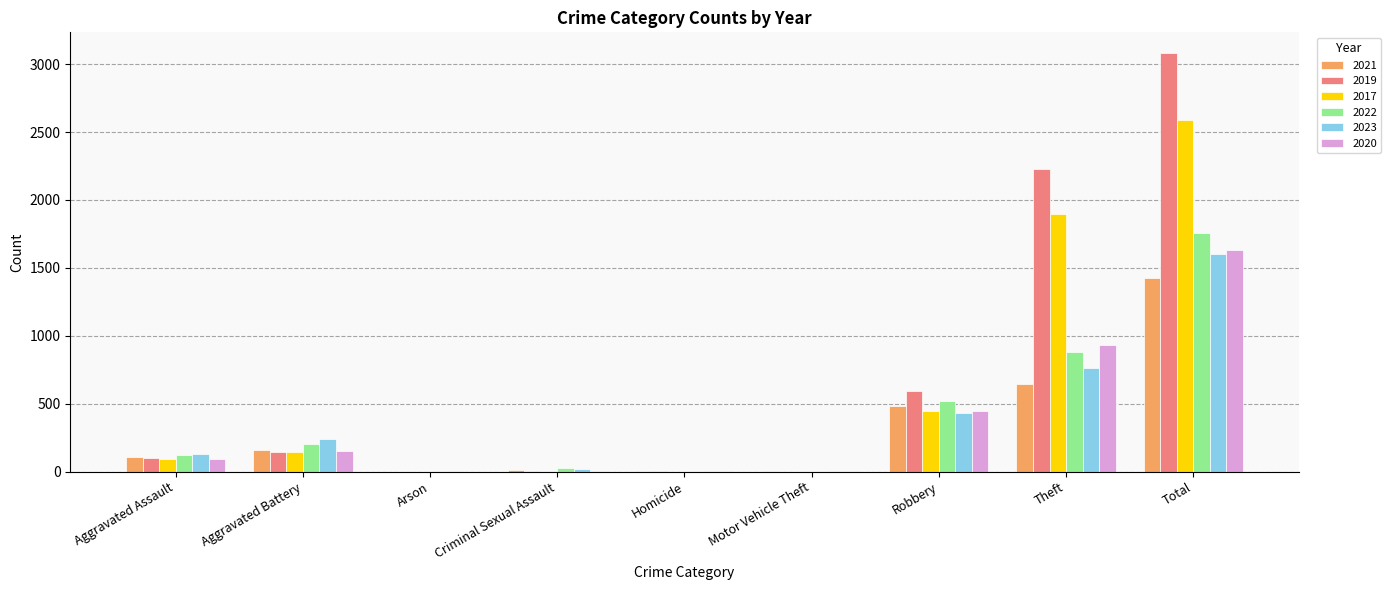

How many data points does each series have?

9